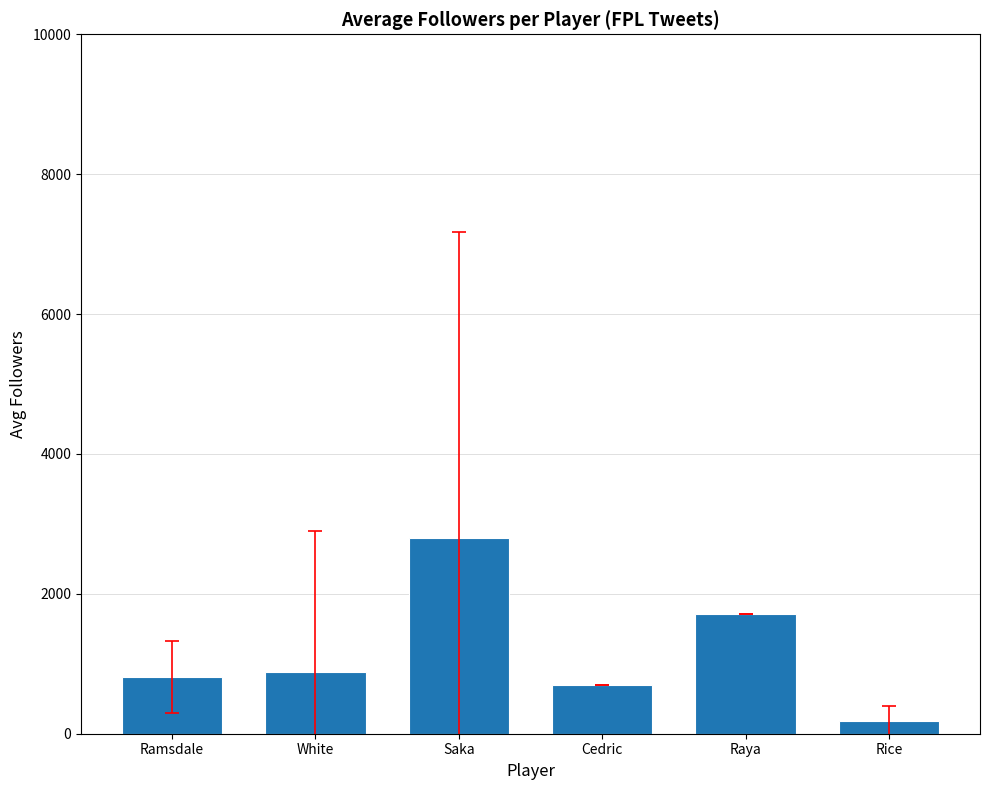

What is the difference between the values at Cedric and Rice?

513.0